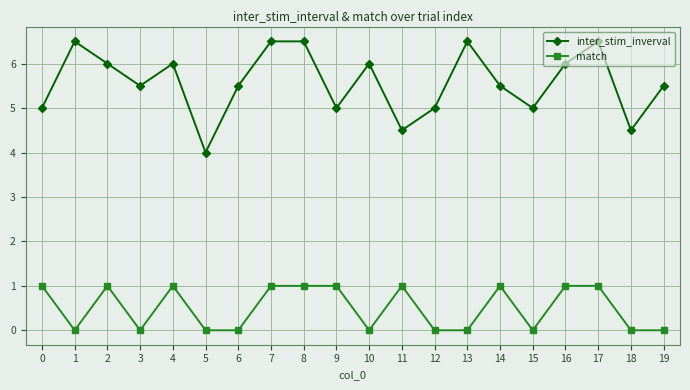

What is the total value across all series at 5?

4.0